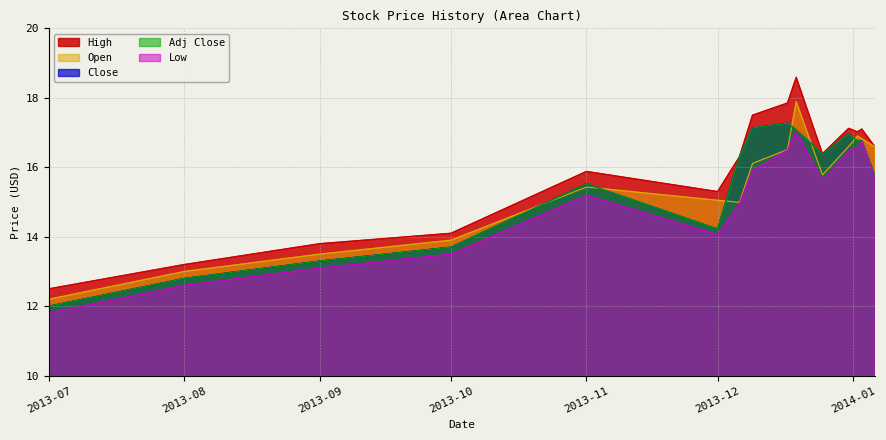

What is the label of the 11th point from the left?

2013-12-25